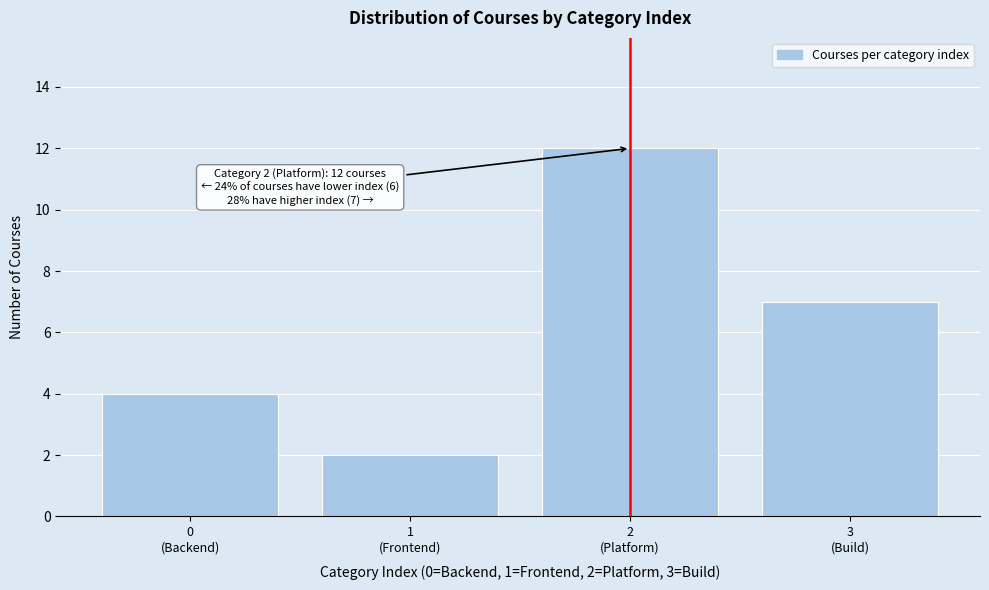

Reading right to left, transcribe all the data shown in this chart.

7	12	2	4